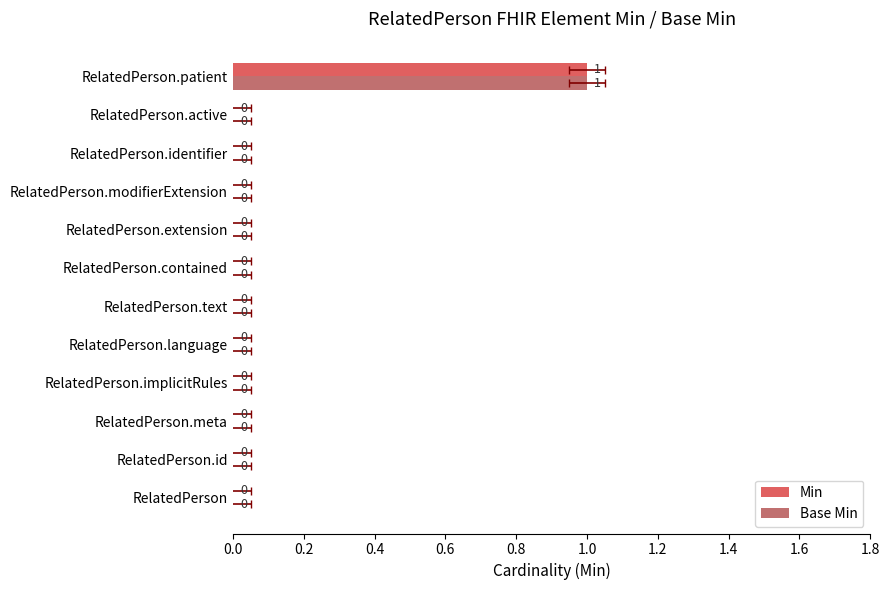

How many data points does each series have?

12